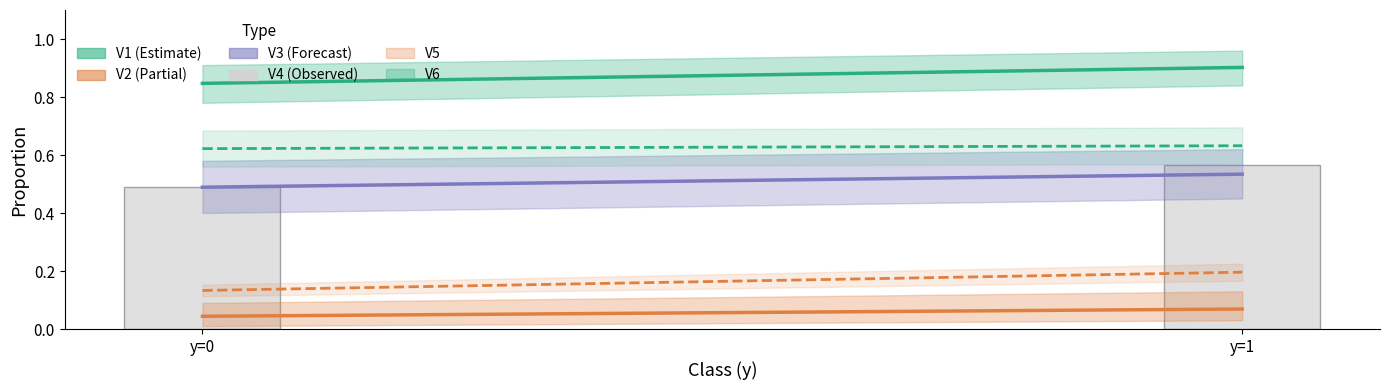

List the labels in order of value, smallest first.

y=0, y=1